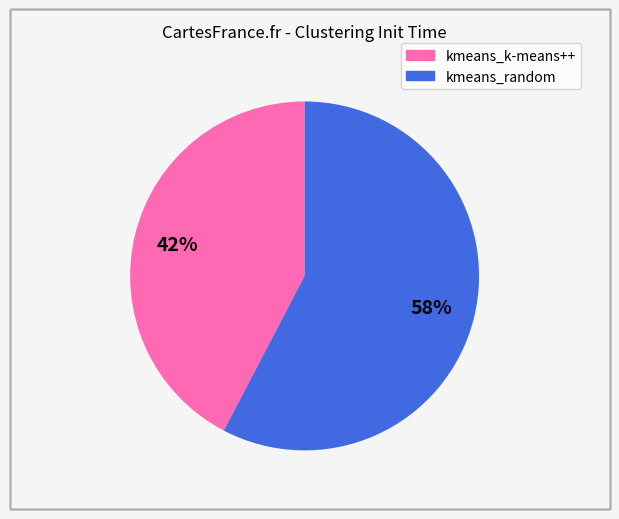

True or false: kmeans_k-means++ accounts for 42% of the total.

True